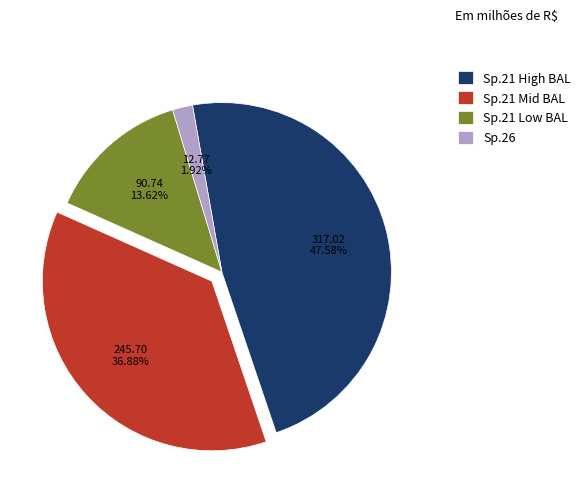

Which has a higher value, Sp.21 High BAL or Sp.21 Mid BAL?

Sp.21 High BAL